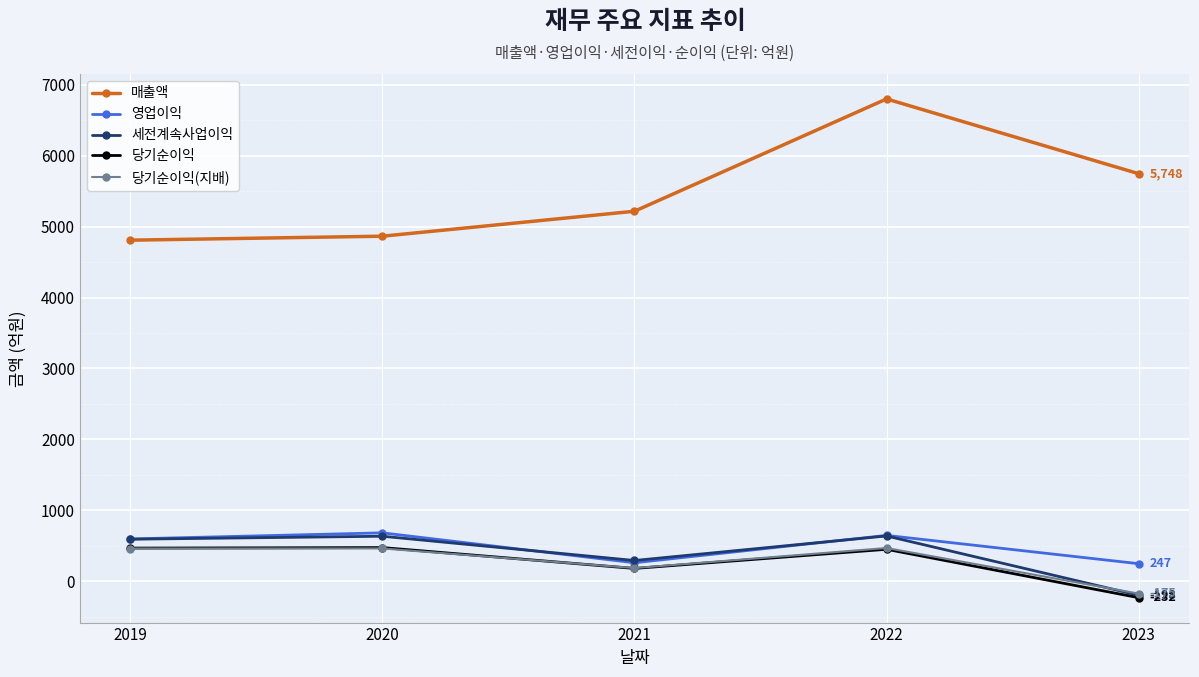

True or false: 영업이익 and 당기순이익 cross at least once.

False